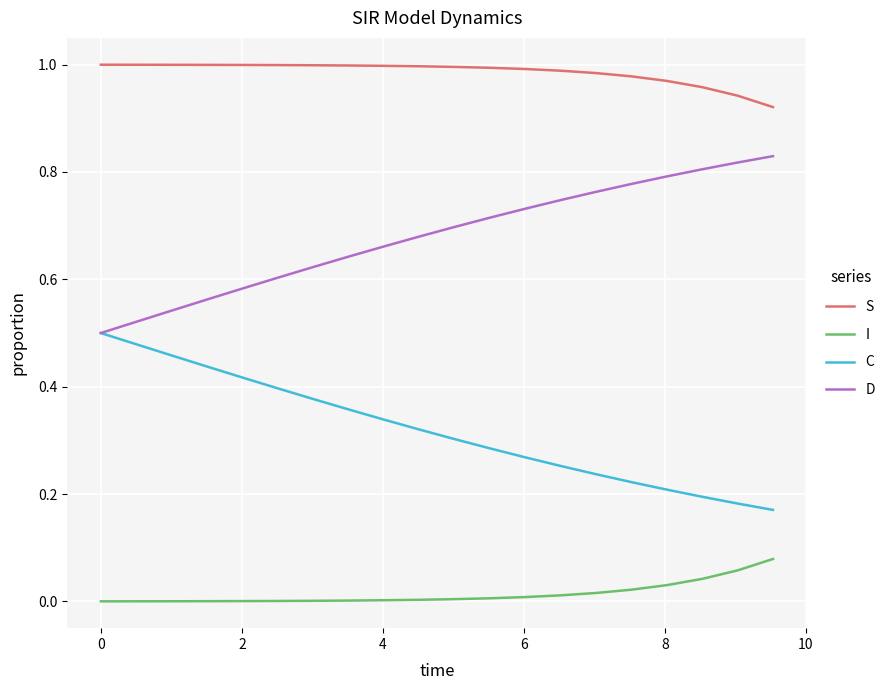

Which series has the largest total across all categories?

S